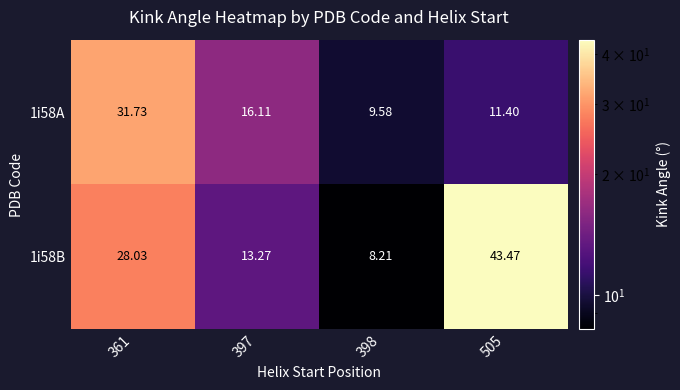

At 398, list the series in order from smallest to largest.

1i58B, 1i58A